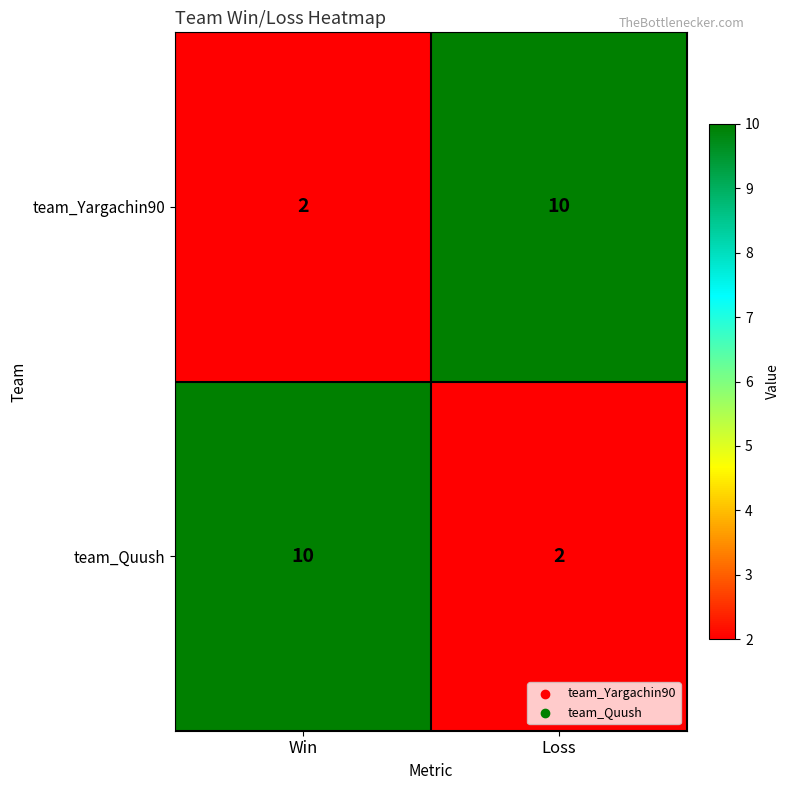

At how many categories does at least one series exceed 7?

2